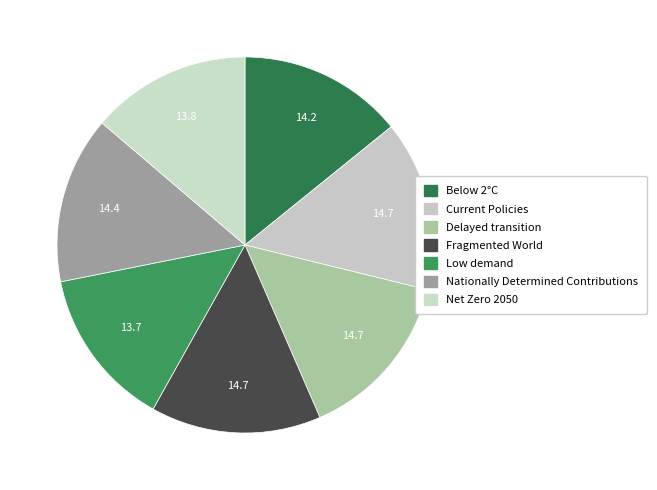

How many slices are in this pie chart?

7